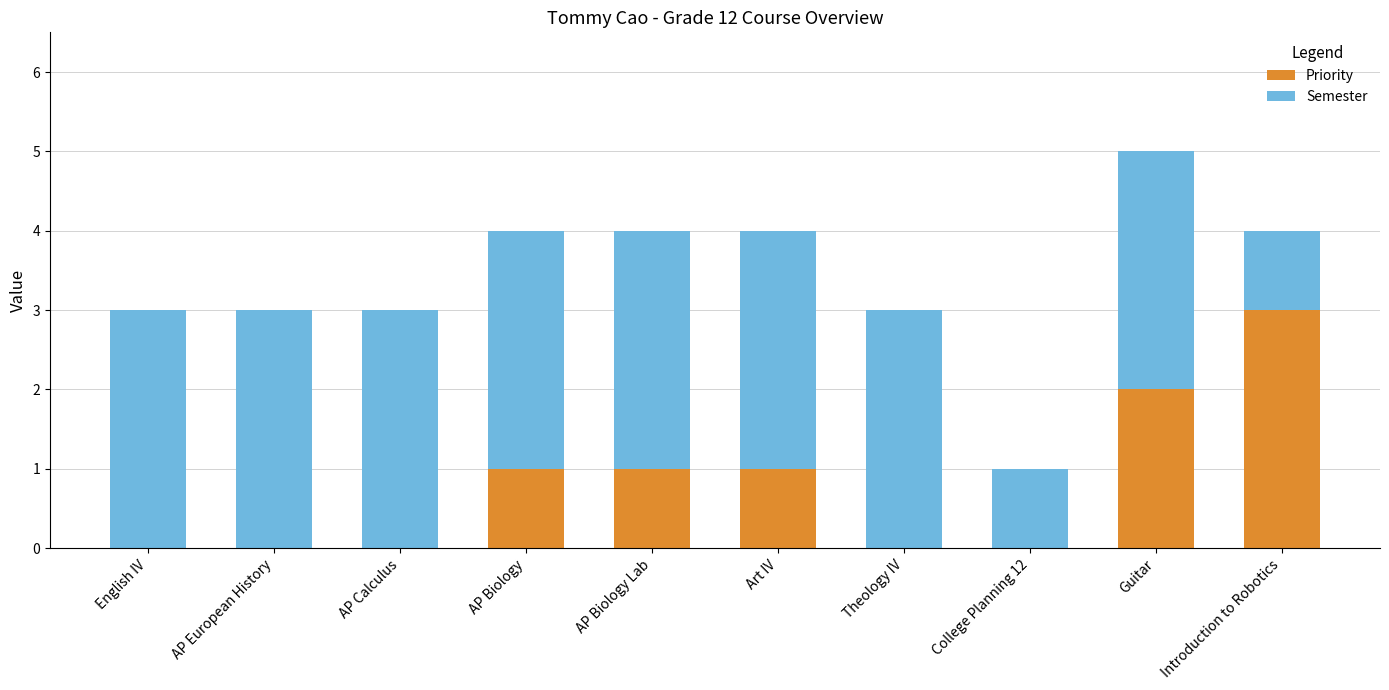

What is the maximum value for Priority?

3